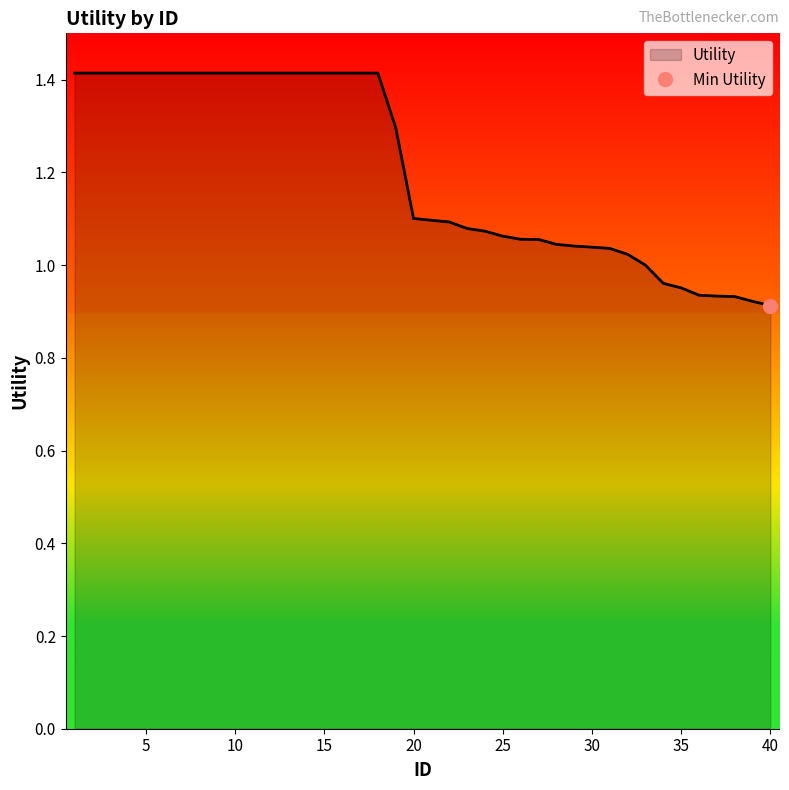

What is the value of the 17th point from the left?

1.4